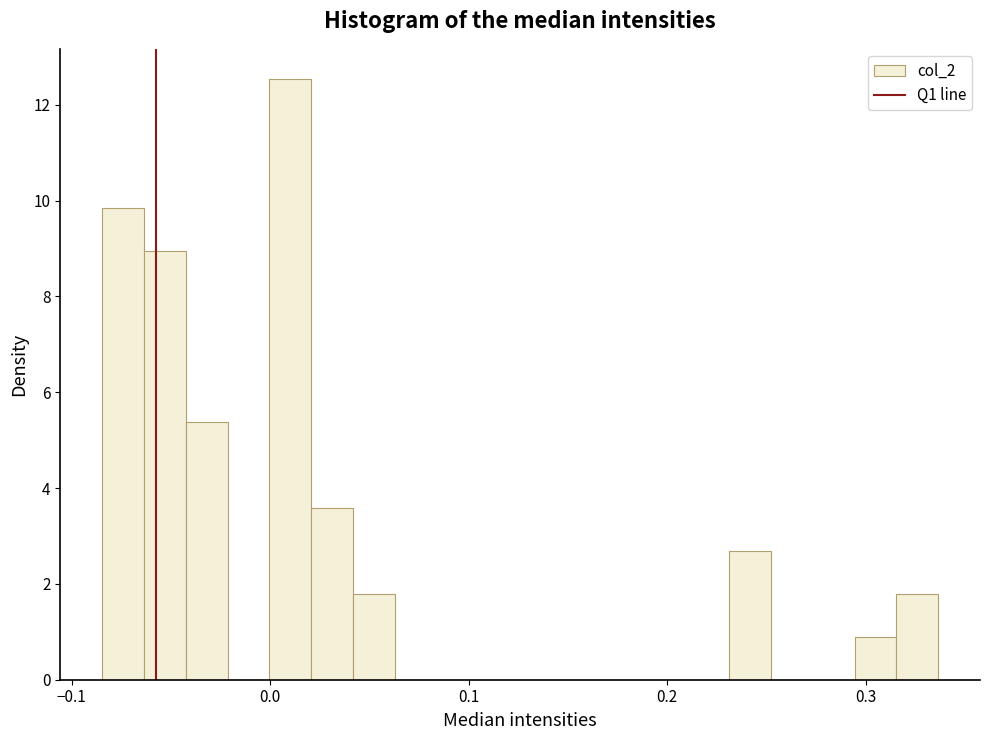

Around what value on the x-axis is the tallest bar? Give the approximate position of its centre, as read against the axis.

0.01